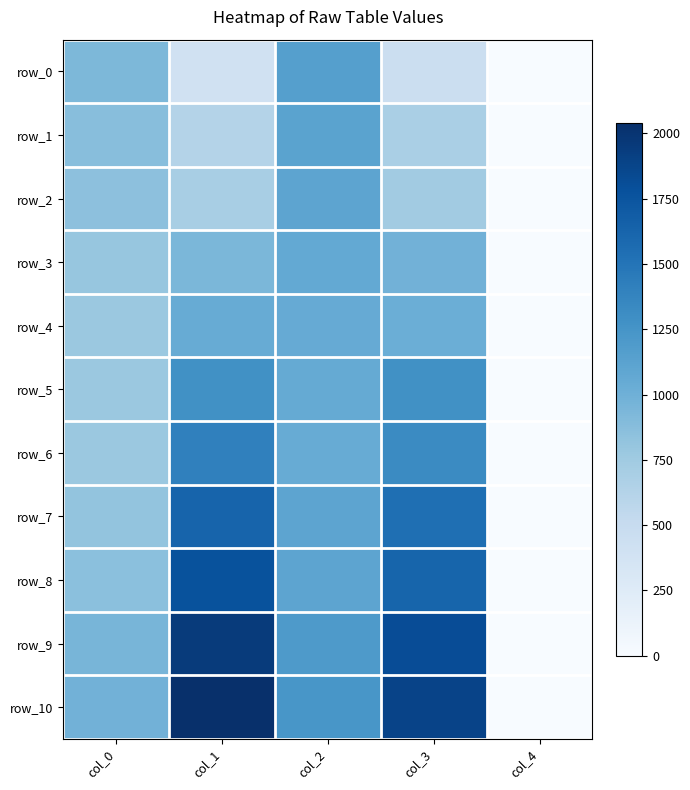

How many positive values does the row_7 series have?

4